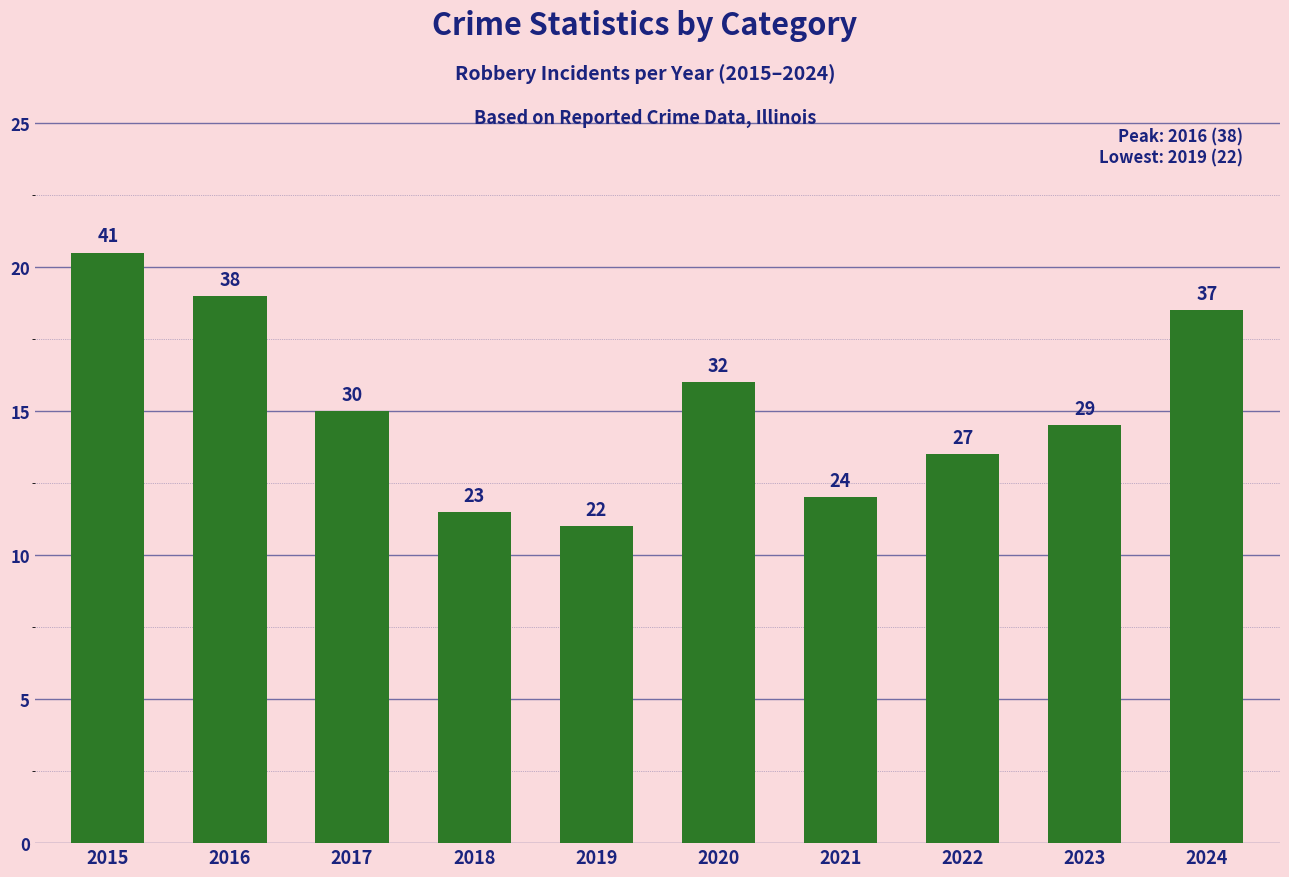

What is the value of the 2nd bar from the left?

38